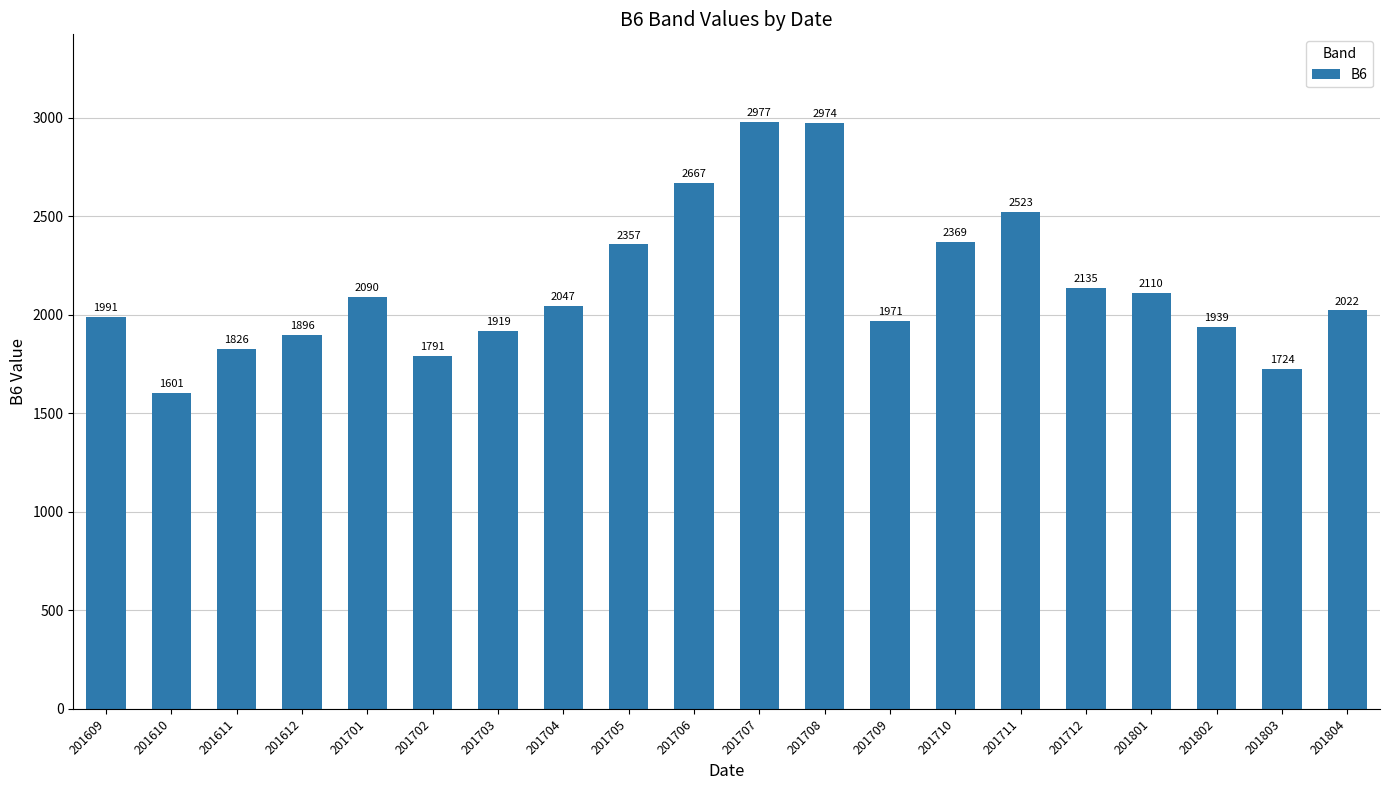

Reading left to right, list all the values displayed in this chart.

201609=1991	201610=1601	201611=1826	201612=1896	201701=2090	201702=1791	201703=1919	201704=2047	201705=2357	201706=2667	201707=2977	201708=2974	201709=1971	201710=2369	201711=2523	201712=2135	201801=2110	201802=1939	201803=1724	201804=2022